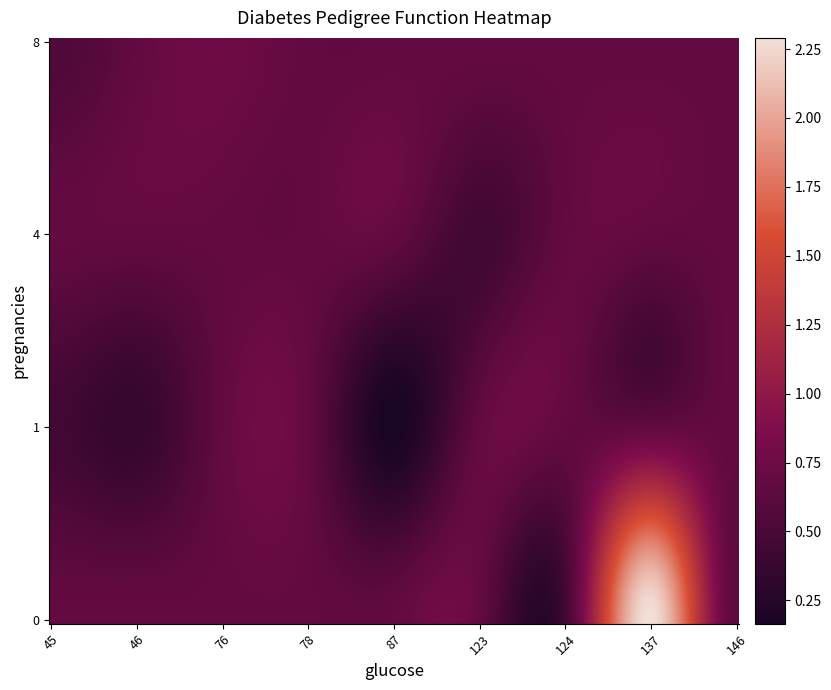

Reading left to right, what are all the values shown in this chart?

0_146=0.6	1_46=0.4	8_76=0.8	1_87=0.2	0_137=2.3	4_123=0.5	1_45=0.5	8_45=0.5	1_78=0.7	0_124=0.5